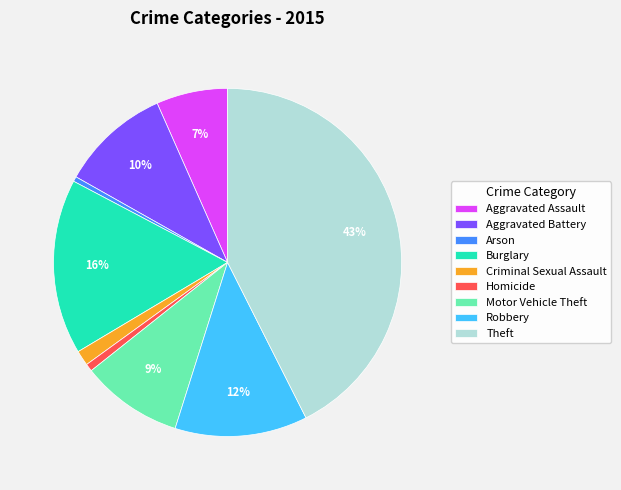

Which has a higher value, Robbery or Aggravated Assault?

Robbery